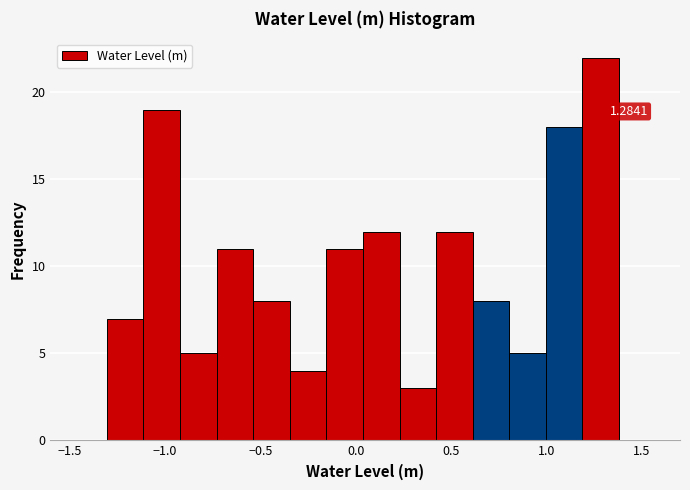

Around what value on the x-axis is the tallest bar? Give the approximate position of its centre, as read against the axis.

1.30